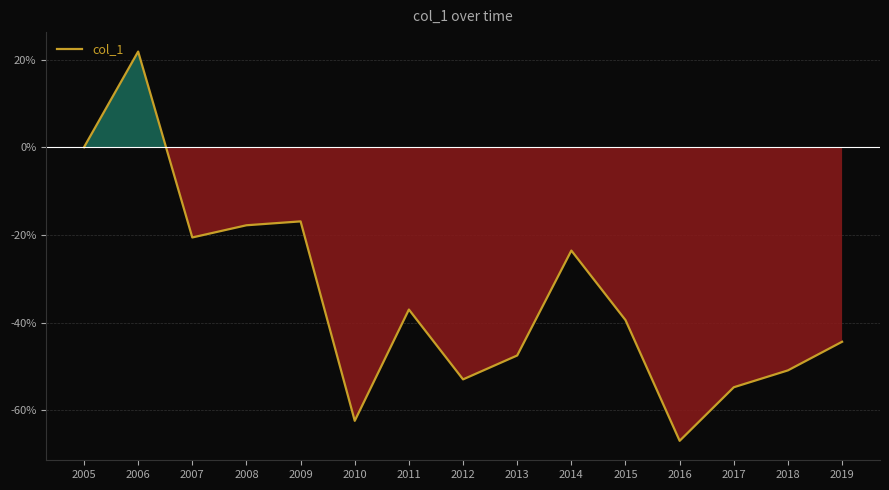

Is it true that the value at 2005 is -50.4?

False